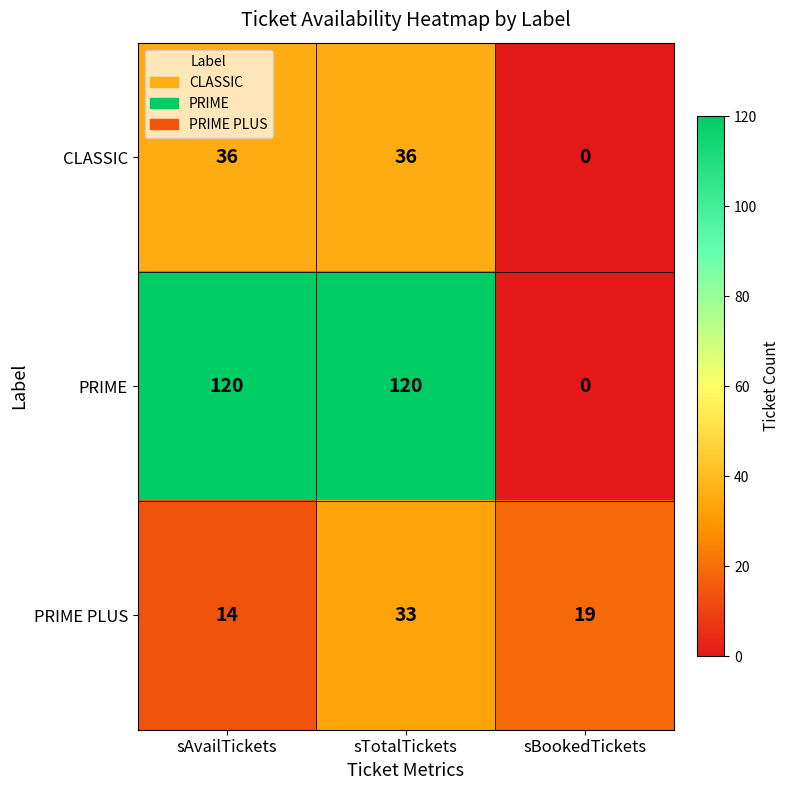

What is the maximum value shown in the chart?

120